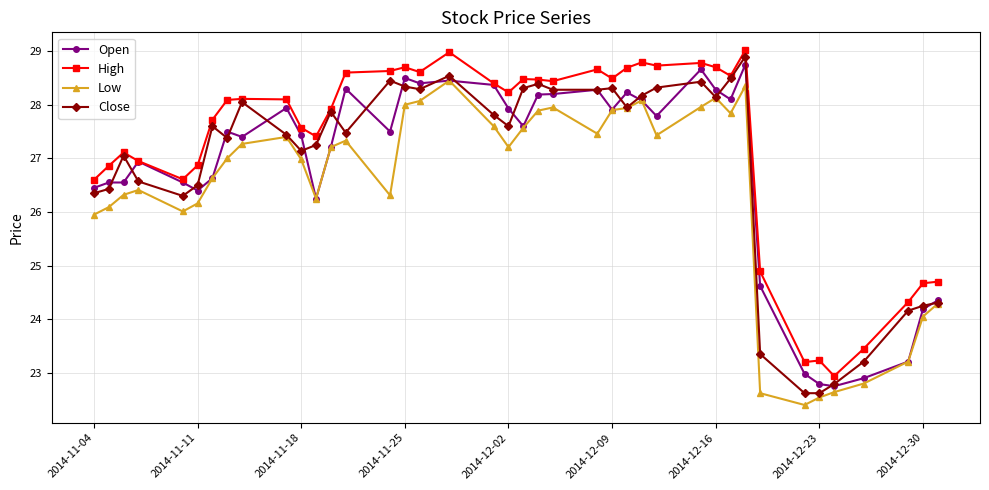

What is the maximum value shown in the chart?

29.0